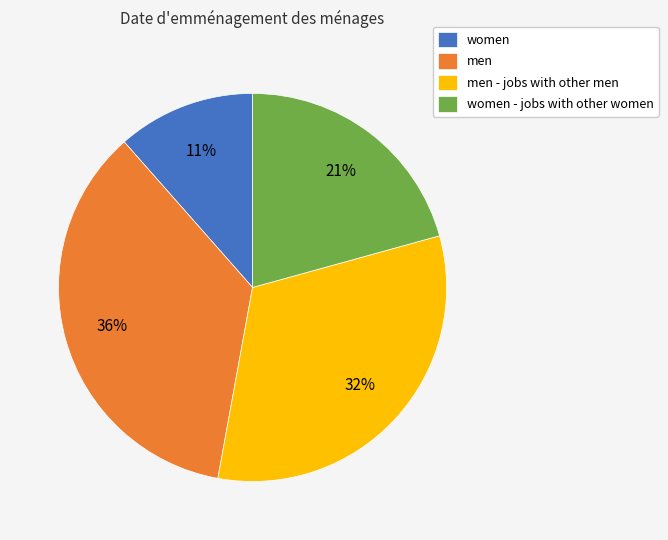

Which category has the biggest portion of the pie?

men